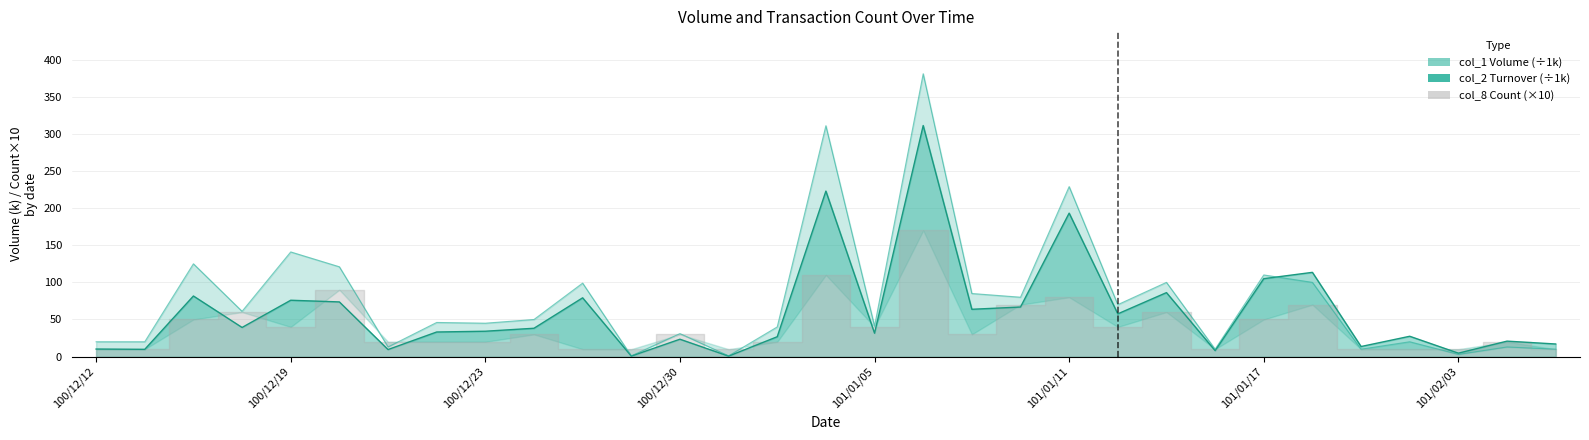

Does the chart display data point markers on the line(s)?

No